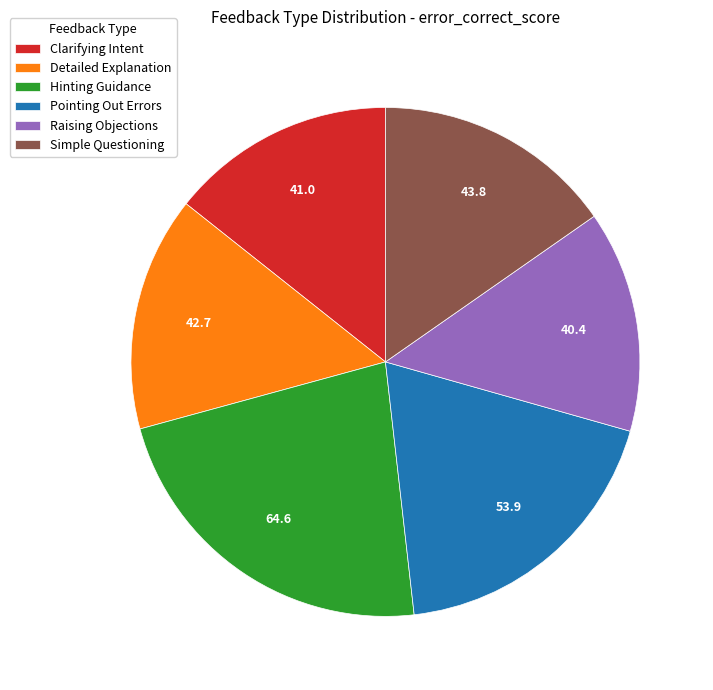

True or false: Raising Objections accounts for 22% of the total.

False